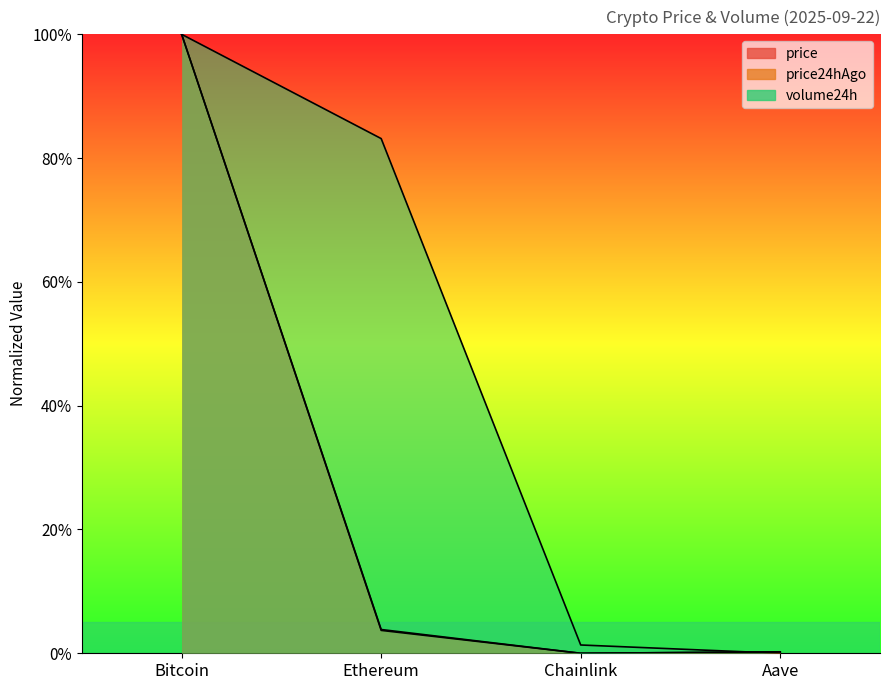

What is the greatest value displayed?

100.0